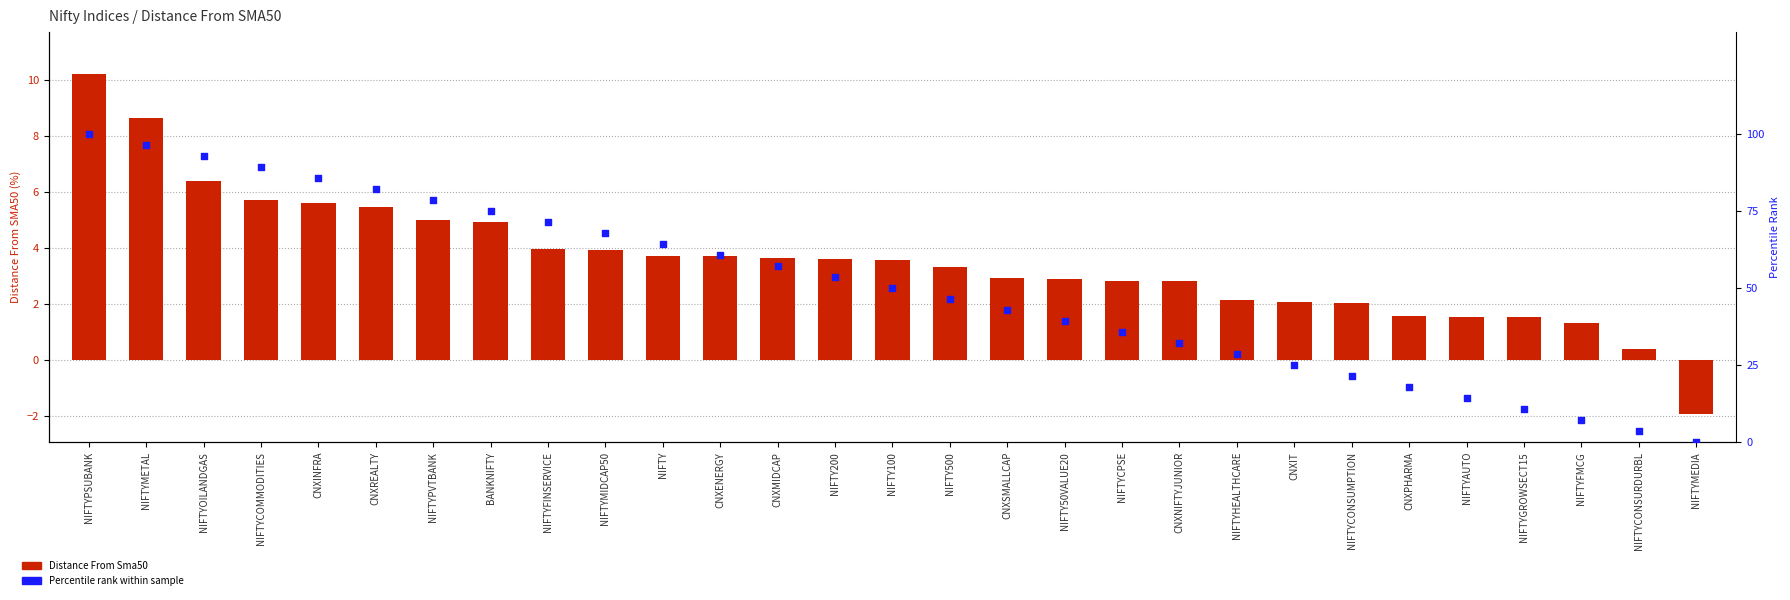

Is the value of Distance From Sma50 at NIFTY100 greater than the value of Percentile rank within sample at NIFTYCOMMODITIES?

No